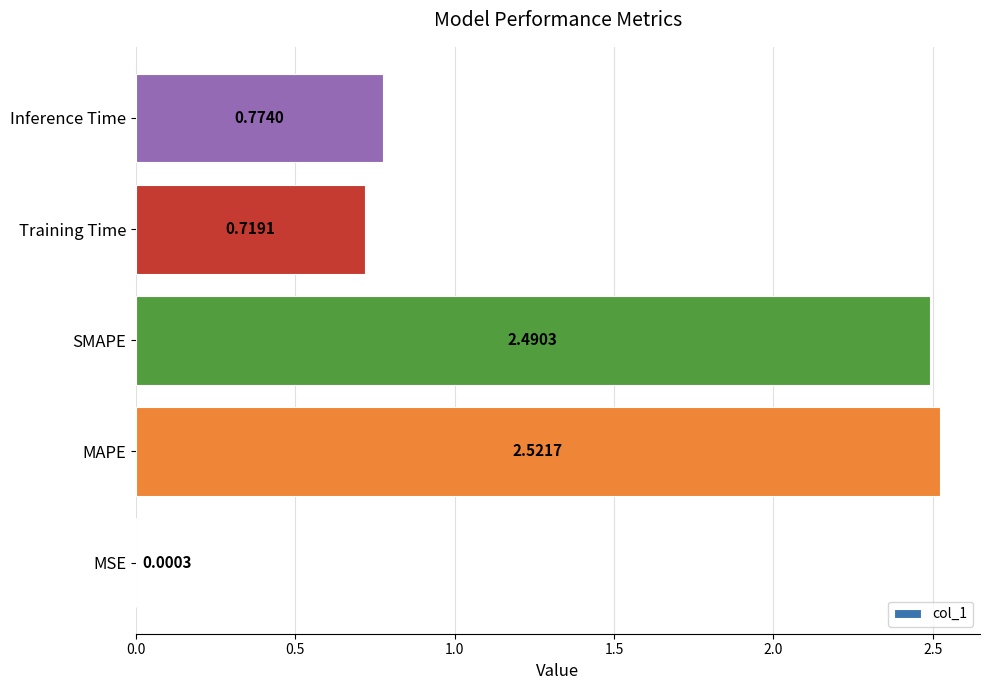

What is the average value?

1.3